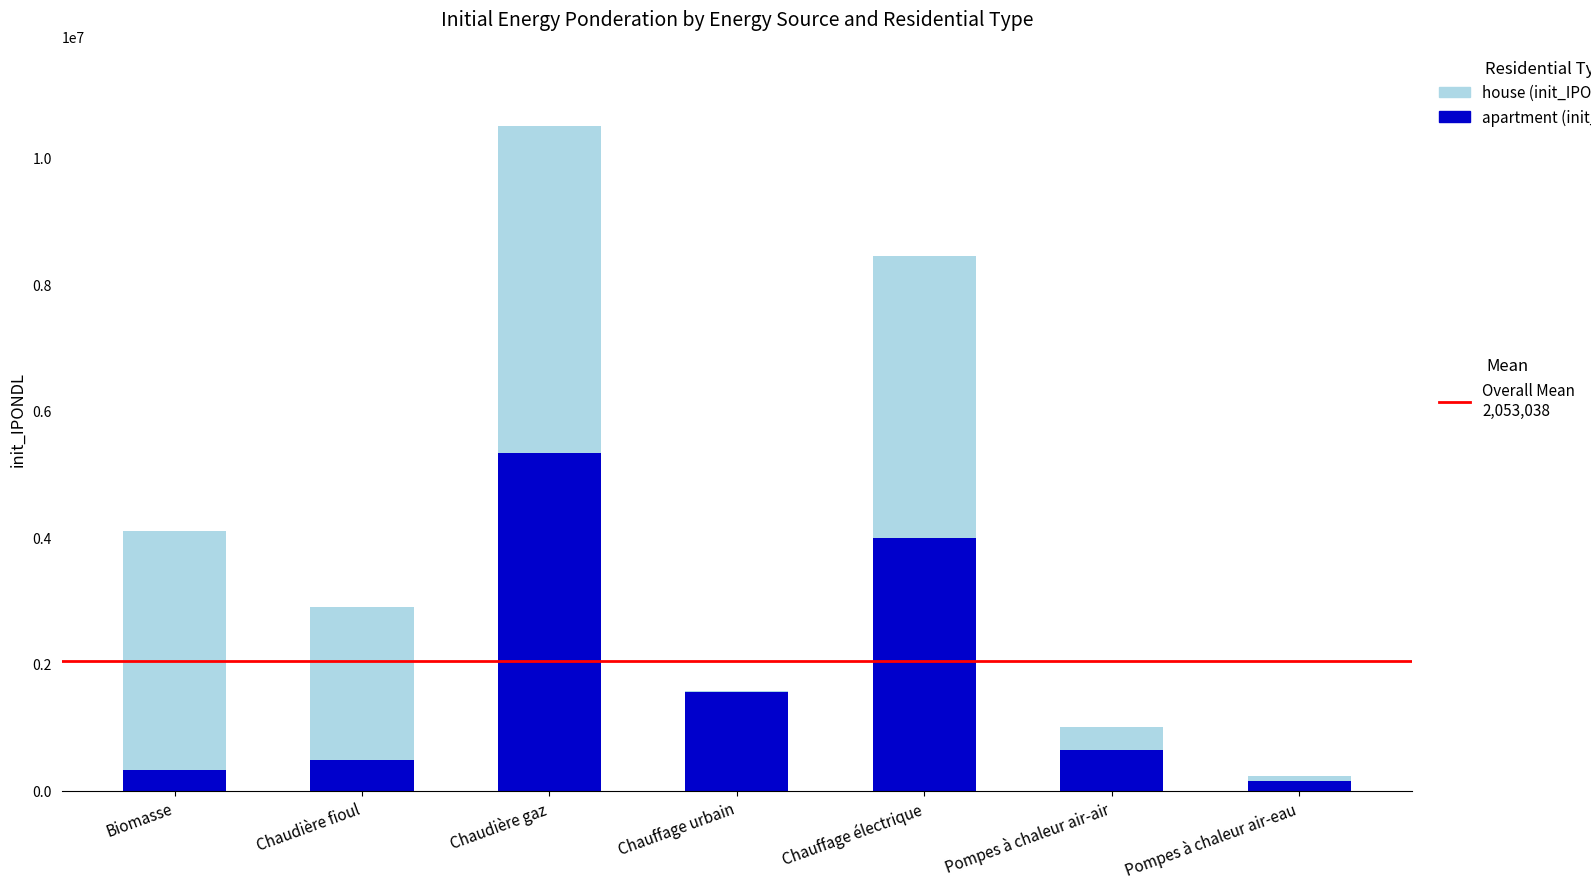

Are the bars horizontal?

No